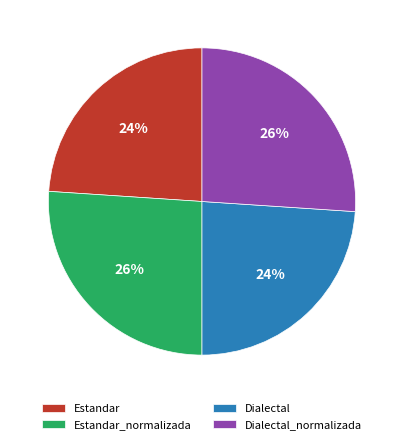

True or false: Estandar accounts for 24% of the total.

True